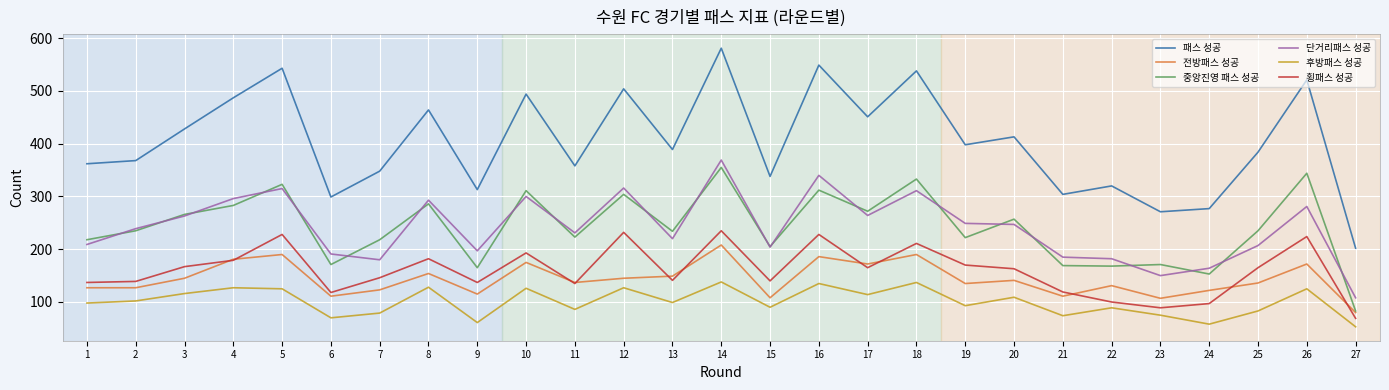

What is the approximate value of 패스 성공 at 11, to the nearest 50?

350